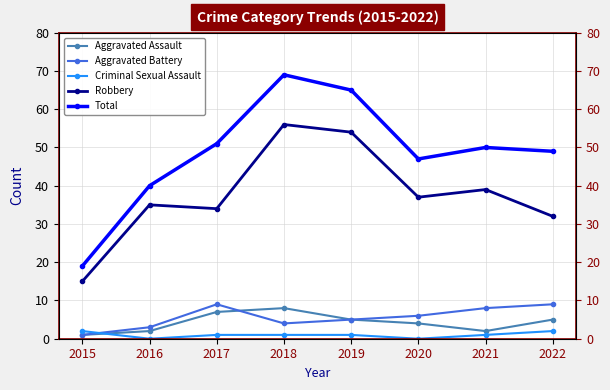

Is the value of Aggravated Battery at 2016 greater than the value of Criminal Sexual Assault at 2019?

Yes